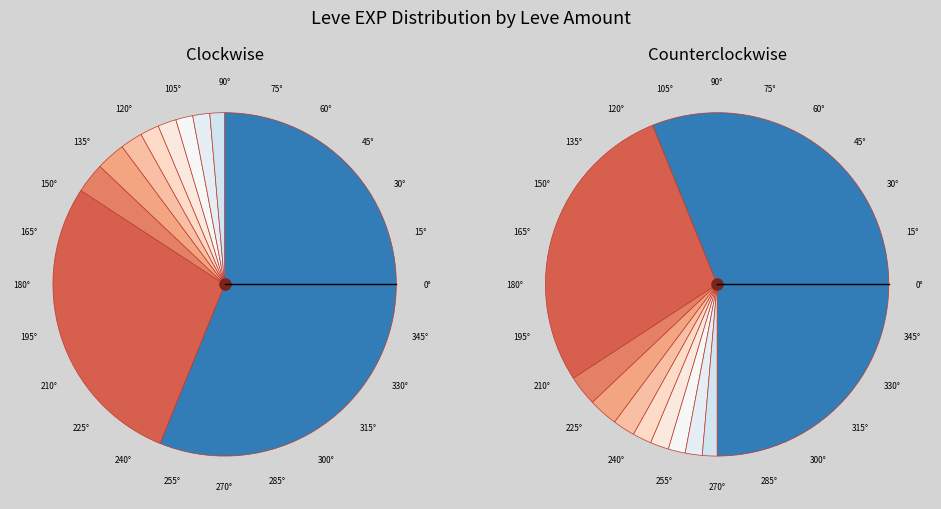

True or false: 428 accounts for 12% of the total.

False